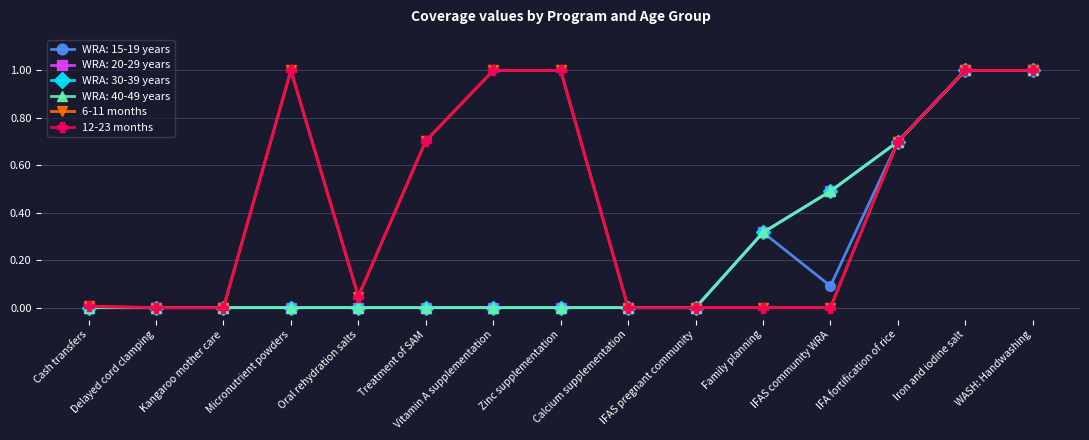

Which series has the largest total across all categories?

6-11 months